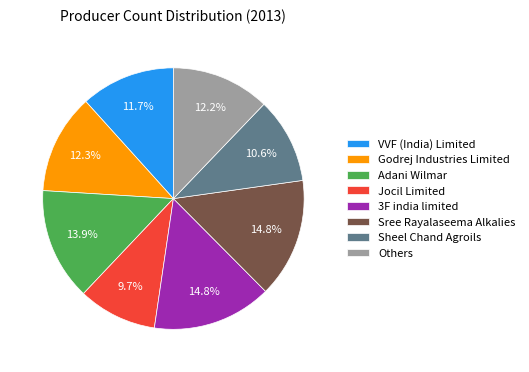

Which category has the smallest portion of the pie?

Jocil Limited